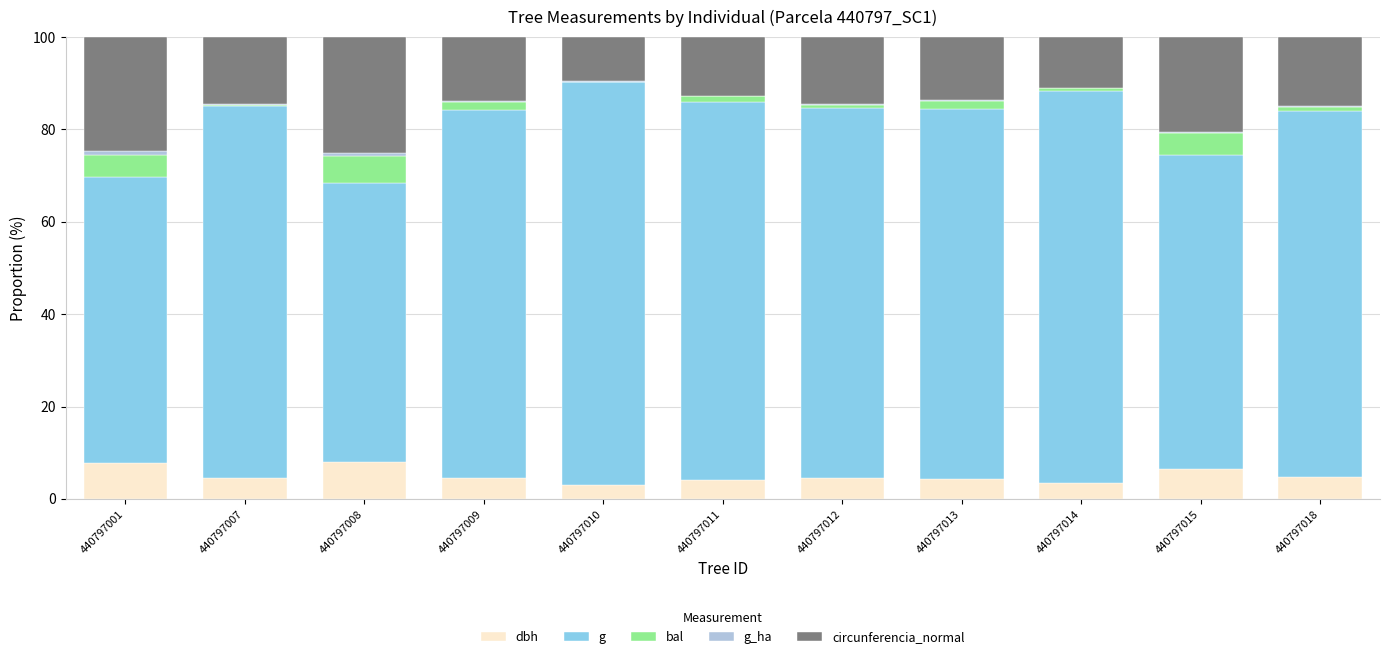

True or false: dbh has a value of 2.8 at 440797008.

False